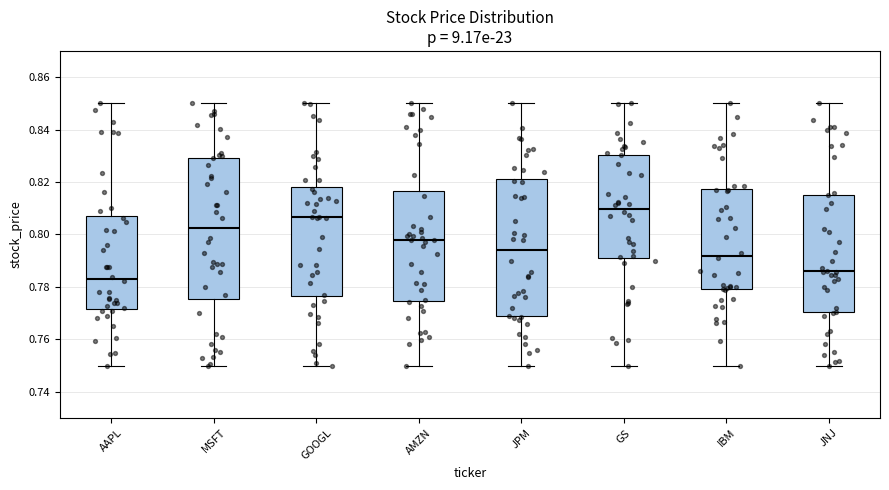

Reading left to right, read every box against the y-axis: the position of its median line, the range the box covers, and the ends of its whiskers. The values are not printed on the chart, so give them approximately, as read against the axis.

AAPL: median 0.784, box 0.772 to 0.808, whiskers 0.750 to 0.850
MSFT: median 0.802, box 0.776 to 0.830, whiskers 0.750 to 0.850
GOOGL: median 0.806, box 0.776 to 0.818, whiskers 0.750 to 0.850
AMZN: median 0.798, box 0.774 to 0.816, whiskers 0.750 to 0.850
JPM: median 0.794, box 0.768 to 0.822, whiskers 0.750 to 0.850
GS: median 0.810, box 0.792 to 0.830, whiskers 0.750 to 0.850
IBM: median 0.792, box 0.780 to 0.818, whiskers 0.750 to 0.850
JNJ: median 0.786, box 0.770 to 0.816, whiskers 0.750 to 0.850